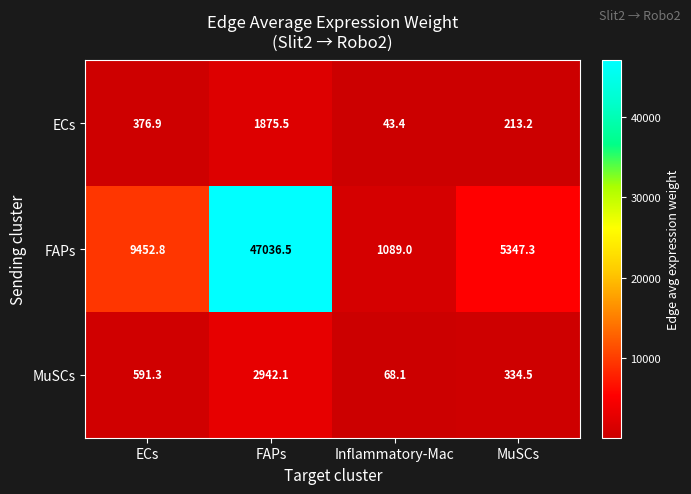

True or false: MuSCs has a value of 18.5 at Inflammatory-Mac.

False